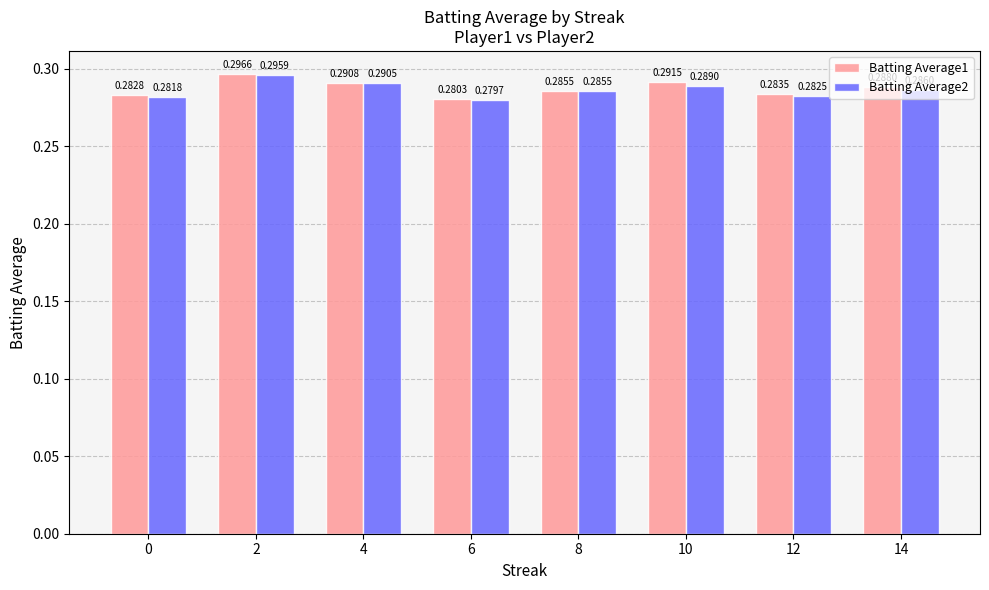

At which label does Batting Average2 reach its minimum?

6